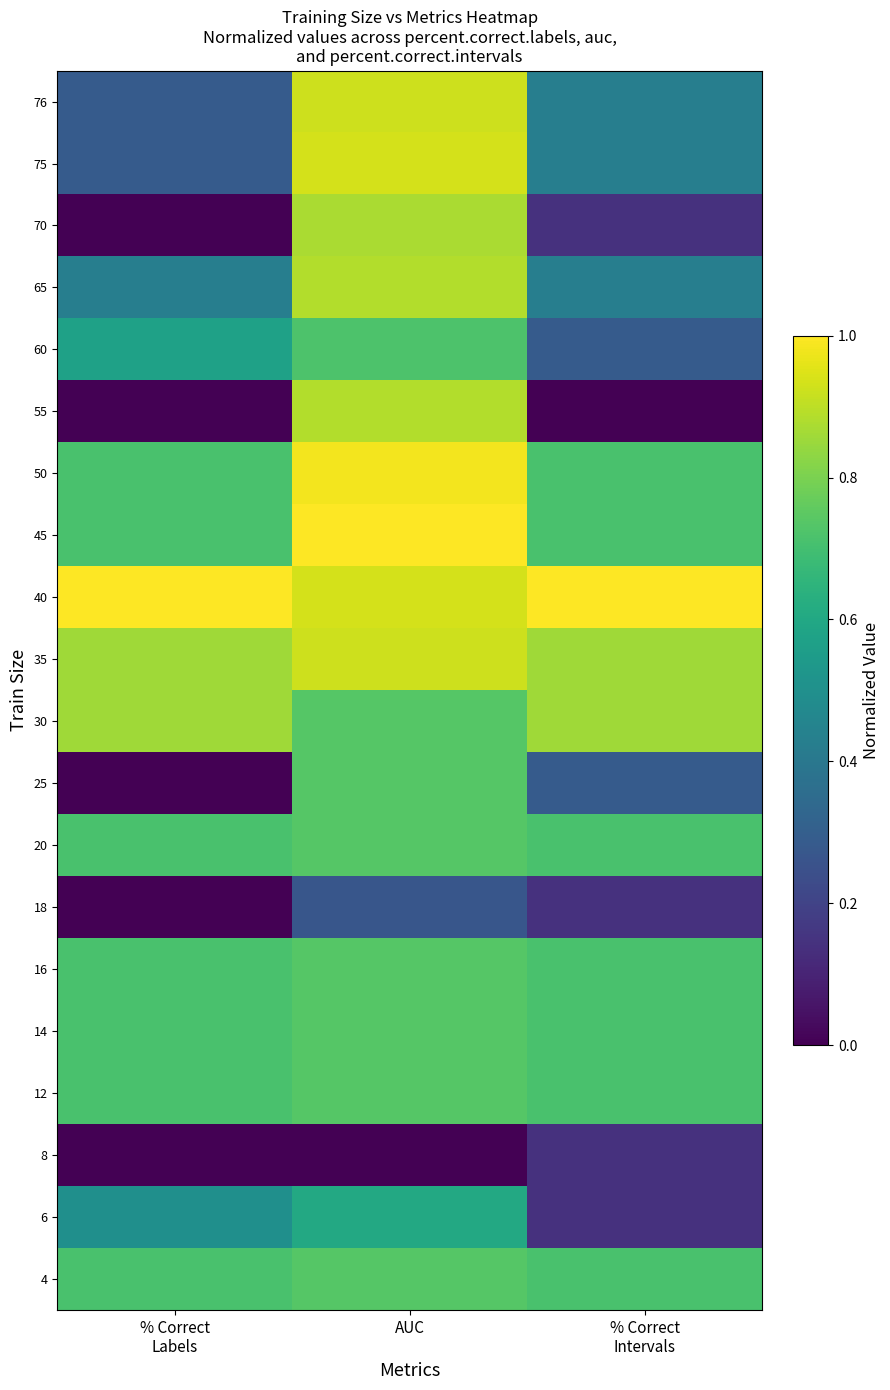

At which category is the sum across all series the highest?

AUC